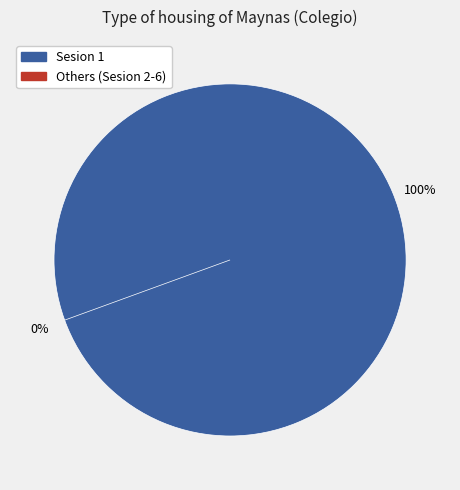

What percentage is NOT represented by Sesion 6?

100.0%